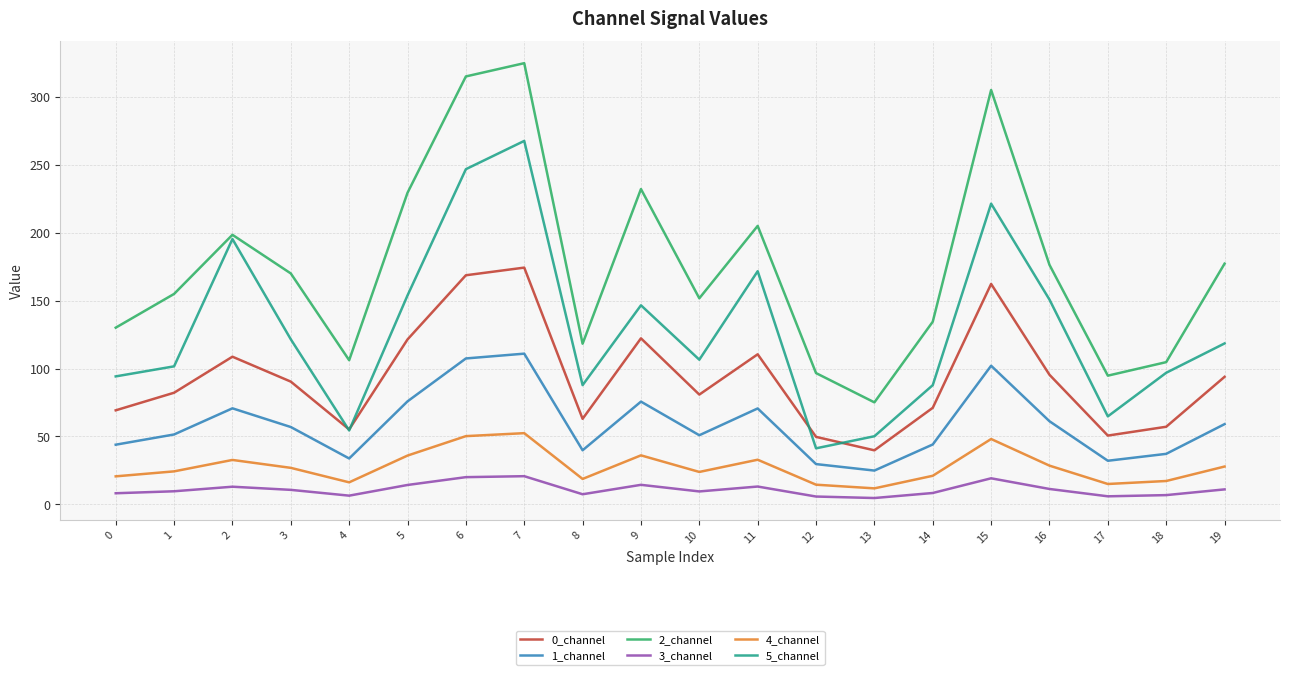

Which series has the widest spread of values?

2_channel